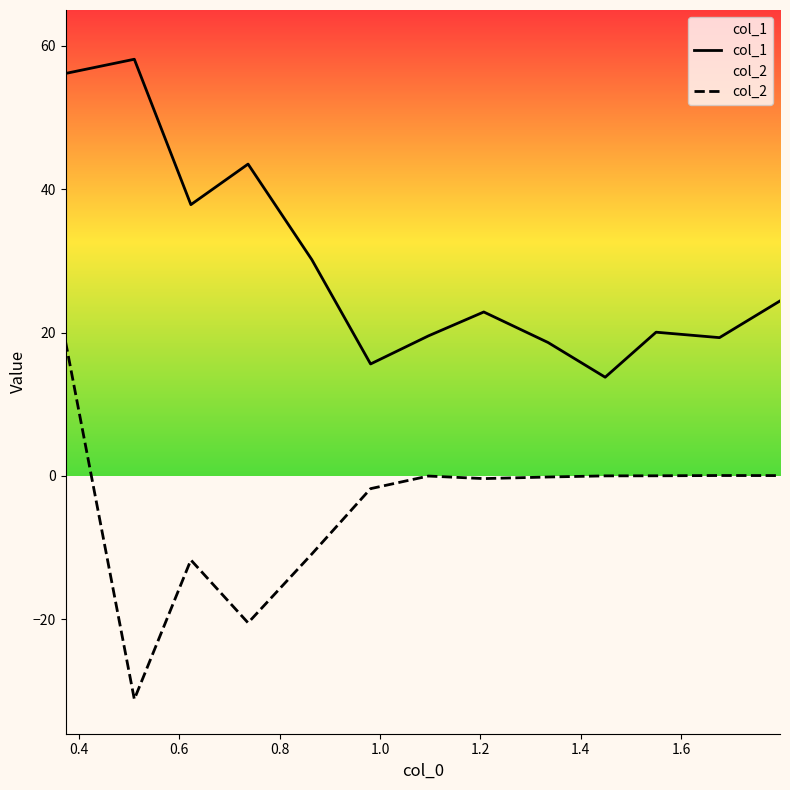

True or false: col_2 and col_1 intersect in this chart.

False